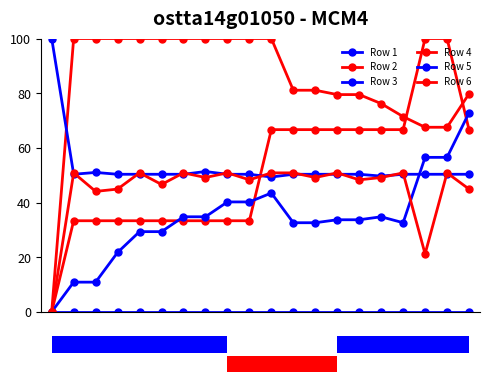

How many bars are there in each group?

6